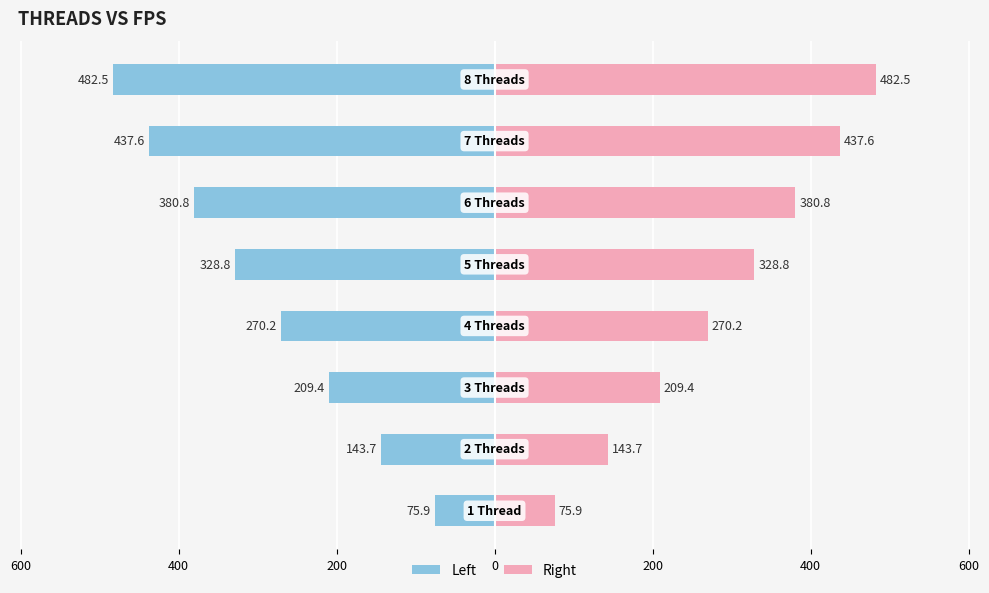

Reading left to right, list all the values displayed in this chart.

Left (blue): -75.9	-143.7	-209.4	-270.2	-328.8	-380.8	-437.6	-482.5
Right (pink): 75.9	143.7	209.4	270.2	328.8	380.8	437.6	482.5